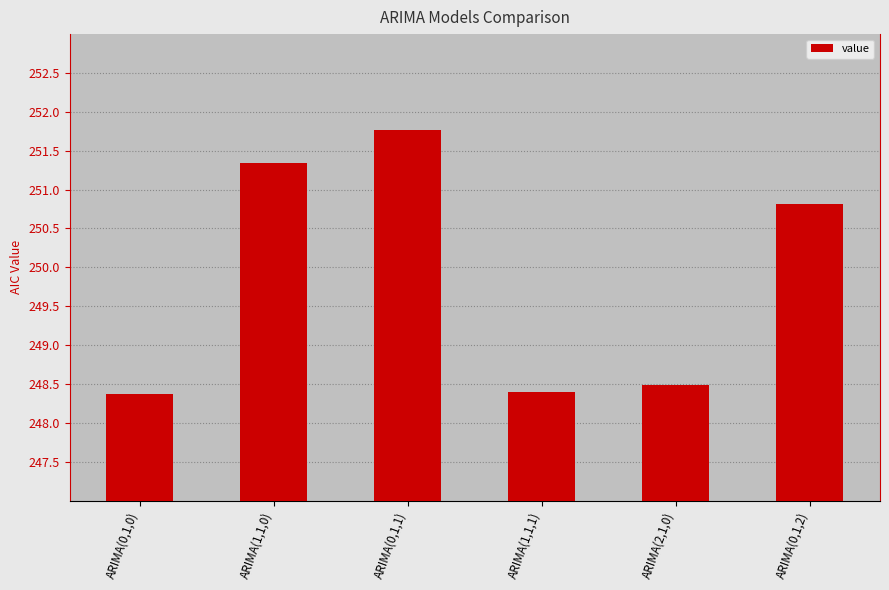

How many data points are less than 250?

3